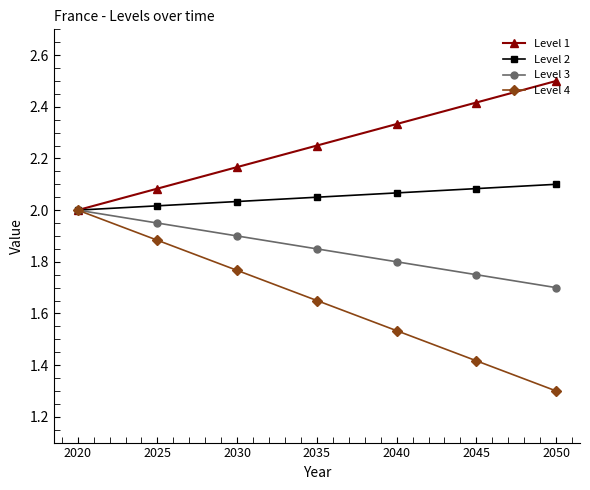

At which label does Level 3 reach its peak?

2020